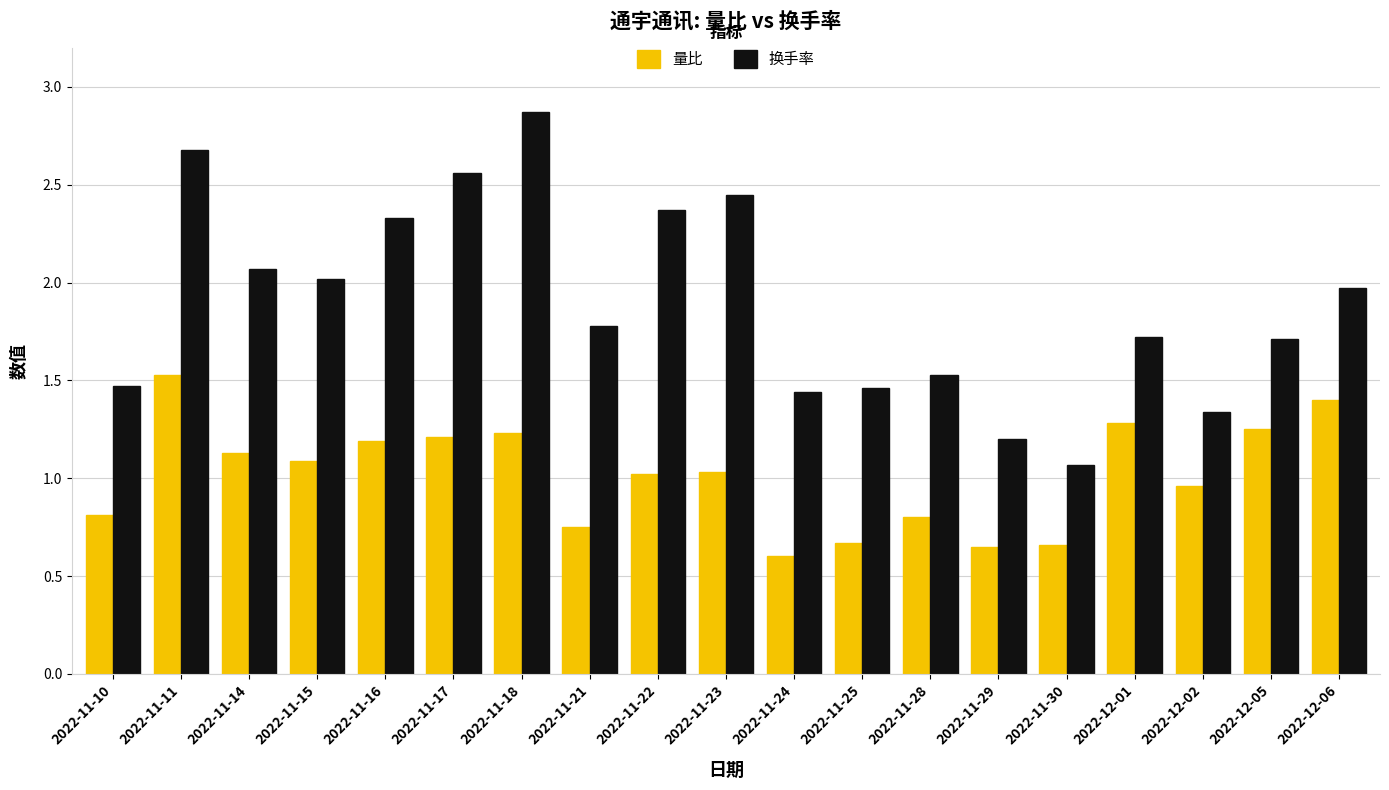

Does the chart contain stacked bars?

No